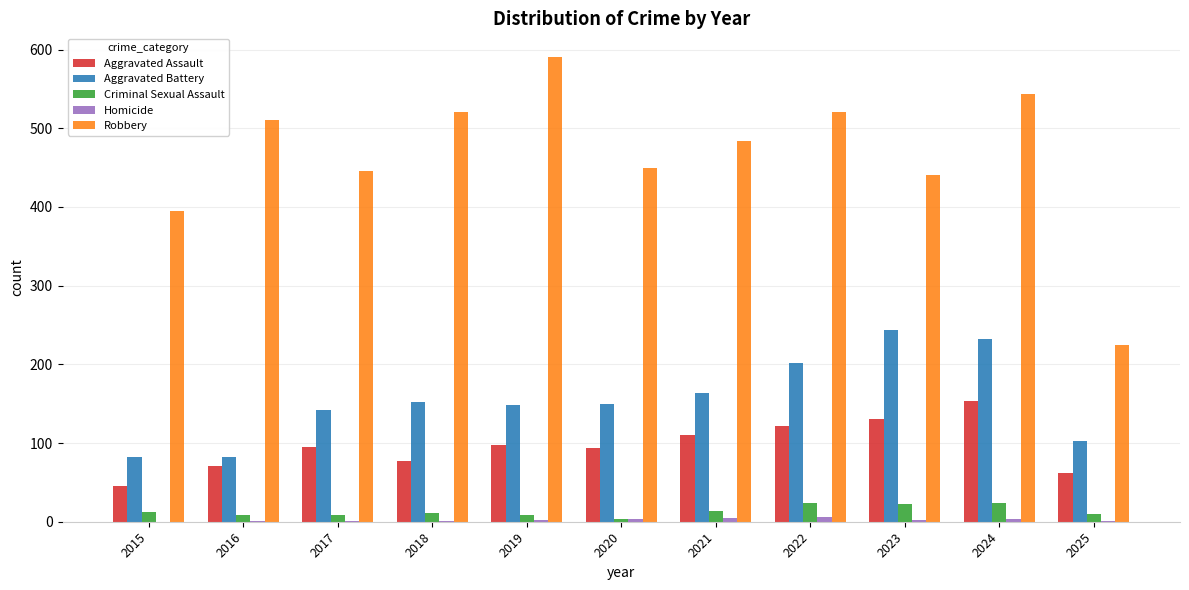

At which category is the sum across all series the highest?

2024